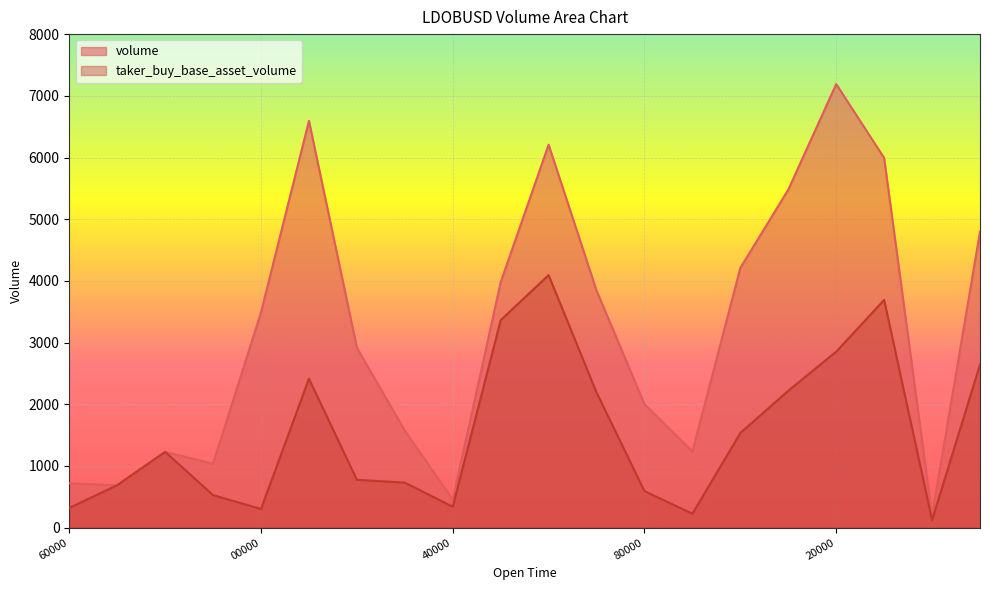

Count the number of categories in the chart.

20